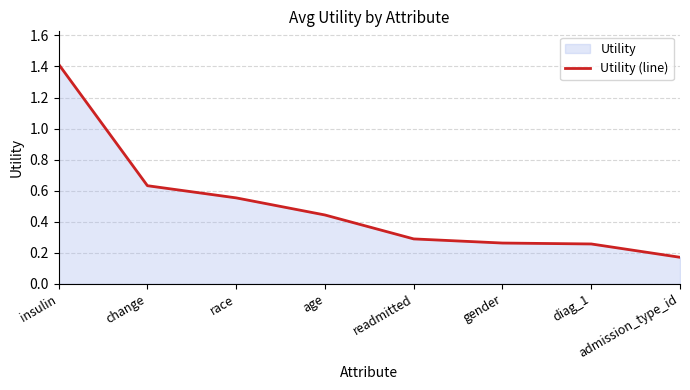

Reading left to right, extract all data points from this chart.

1.4	0.6	0.6	0.4	0.3	0.3	0.3	0.2